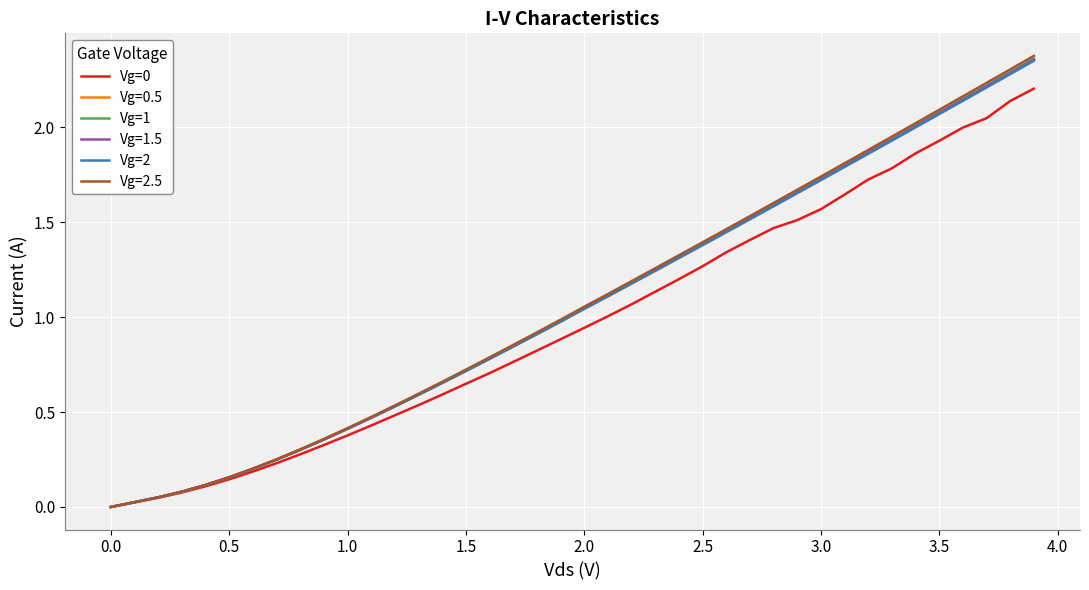

Which series has the largest range (max minus min)?

Vg=2.5